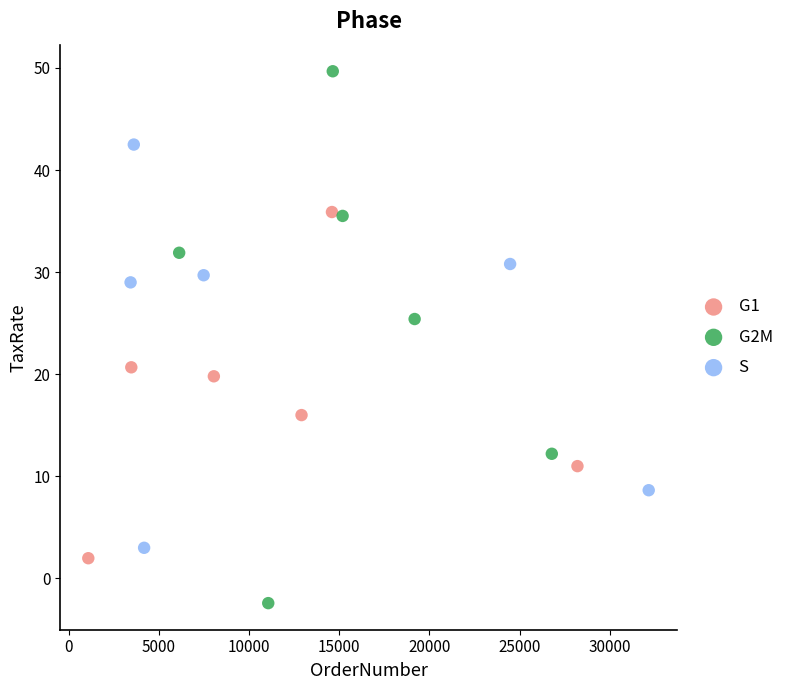

Which series contains the lowest Y value?

G2M